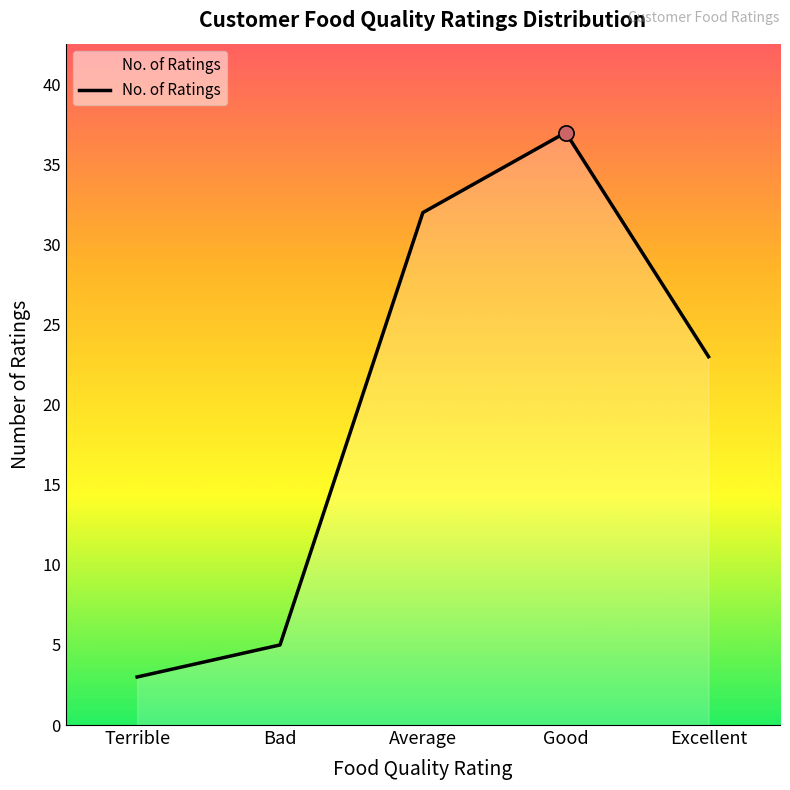

Between Average and Excellent, which is larger?

Average